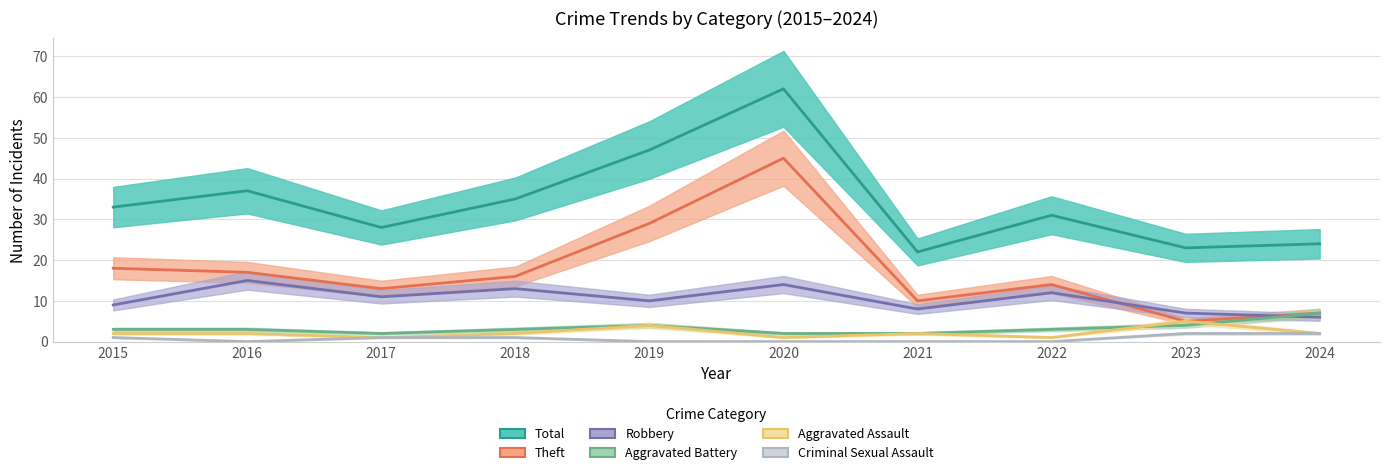

What is the sum of all Theft values?

174